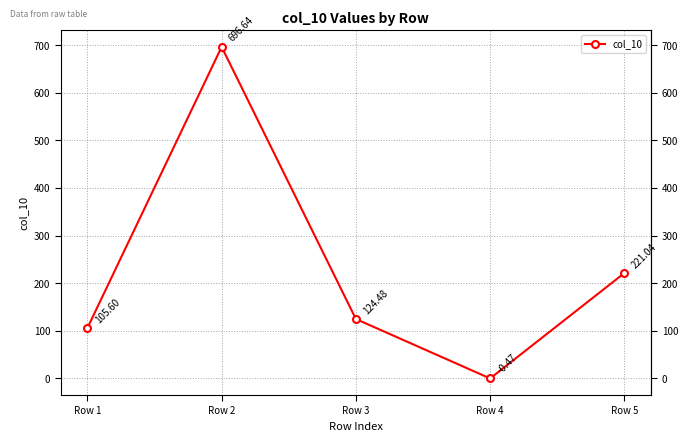

Where is the first local minimum?

Row 4